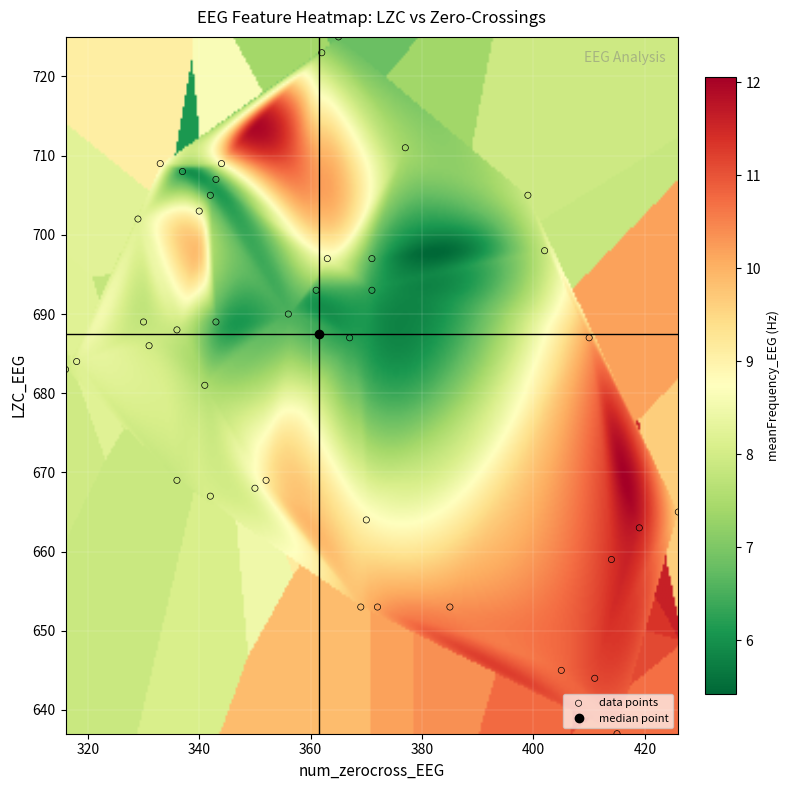

What is the range of X values (max minus min)?

110